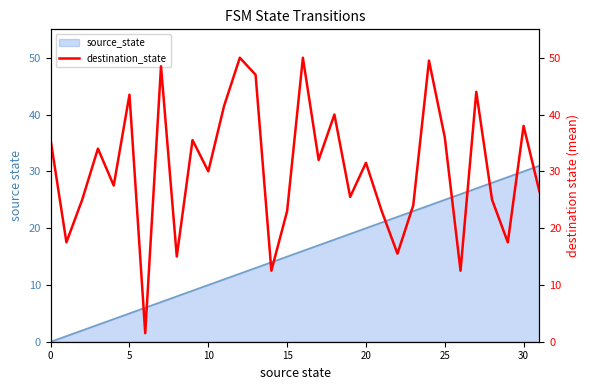

What is the approximate value at 23?

24.0